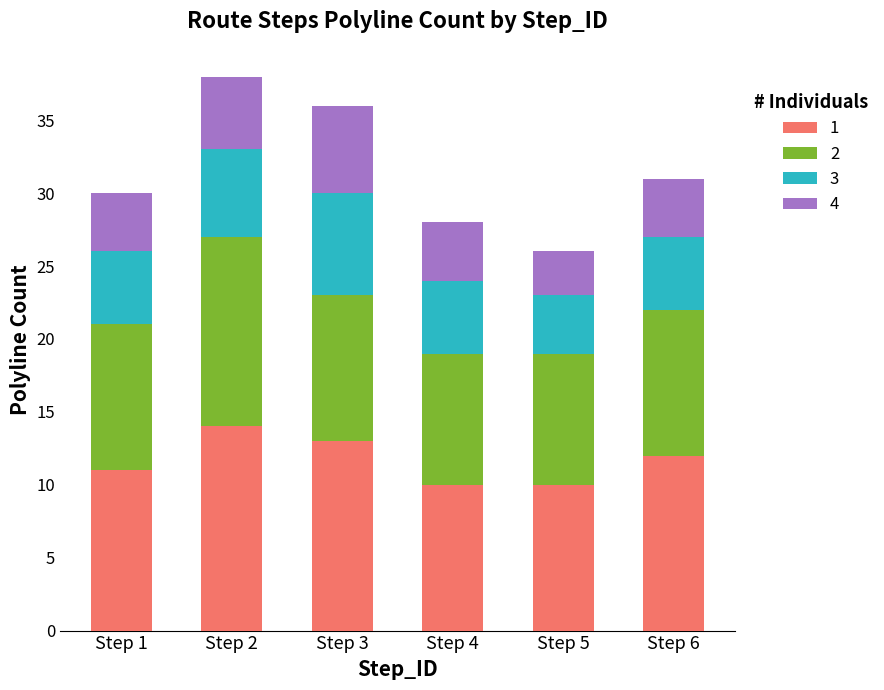

Reading left to right, list the values for the 1 series.

11	14	13	10	10	12